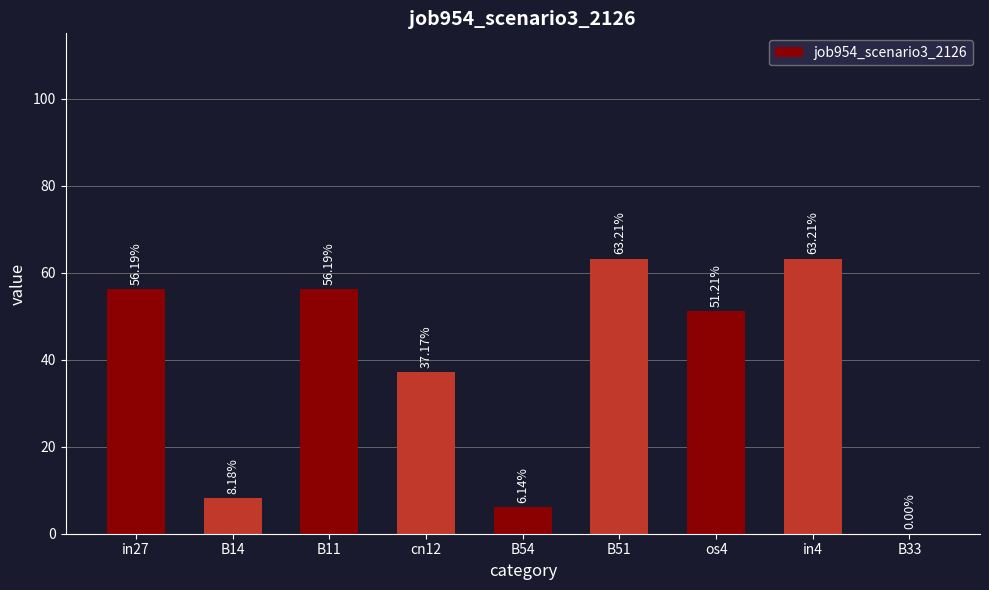

How many values are above zero?

8